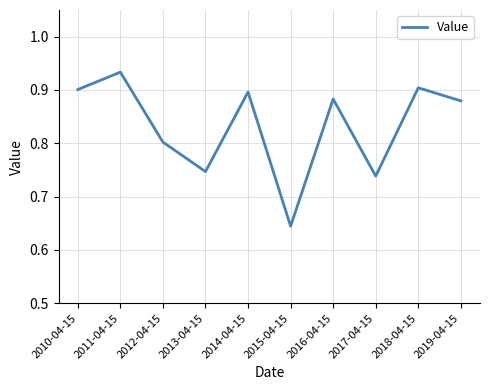

Where is the data nearest to the value 0?

2015-04-15